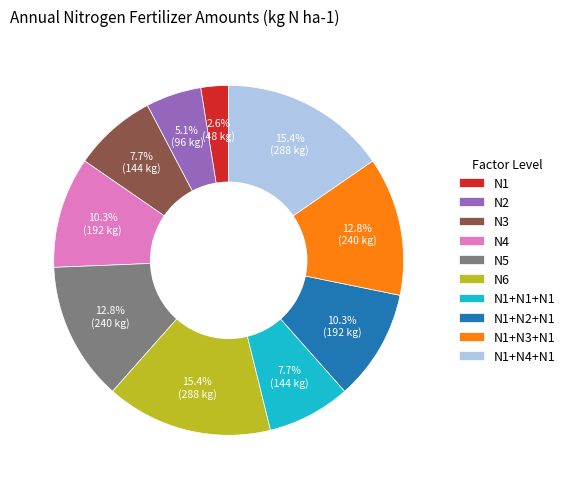

To the nearest percent, what portion does N5 represent?

13%